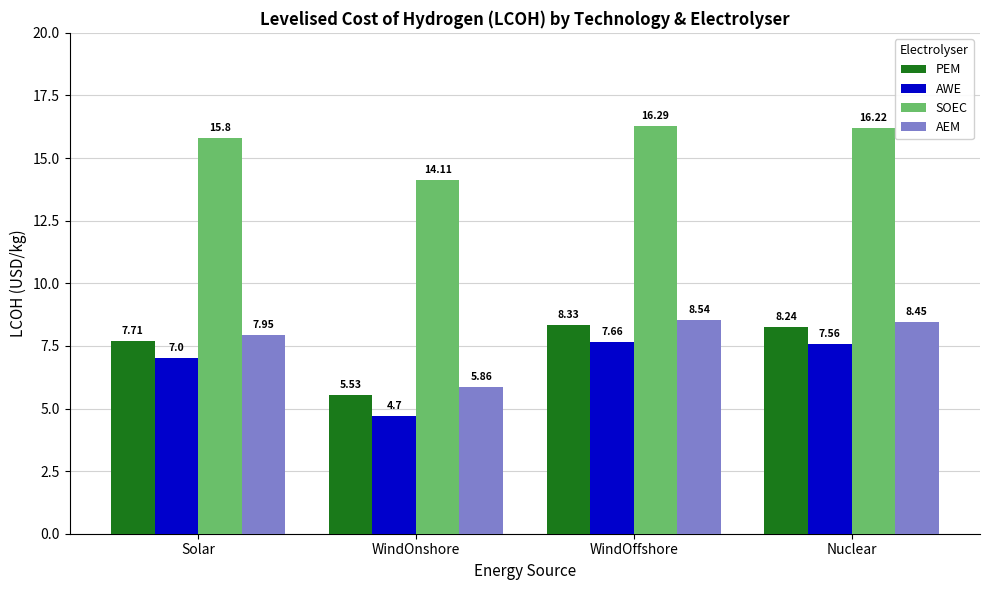

True or false: AEM has a value of 12.2 at Solar.

False